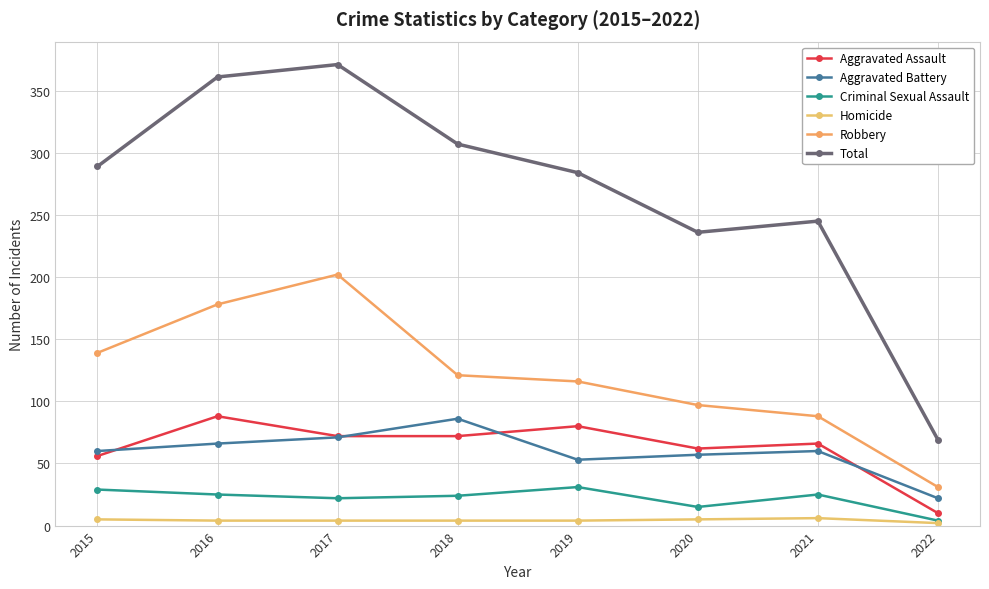

What is the difference between the maximum and second lowest values in the Homicide series?

2